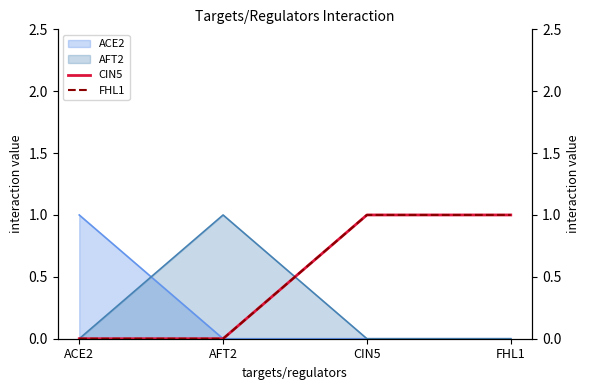

Between ACE2 and CIN5, which series saw the biggest shift?

CIN5